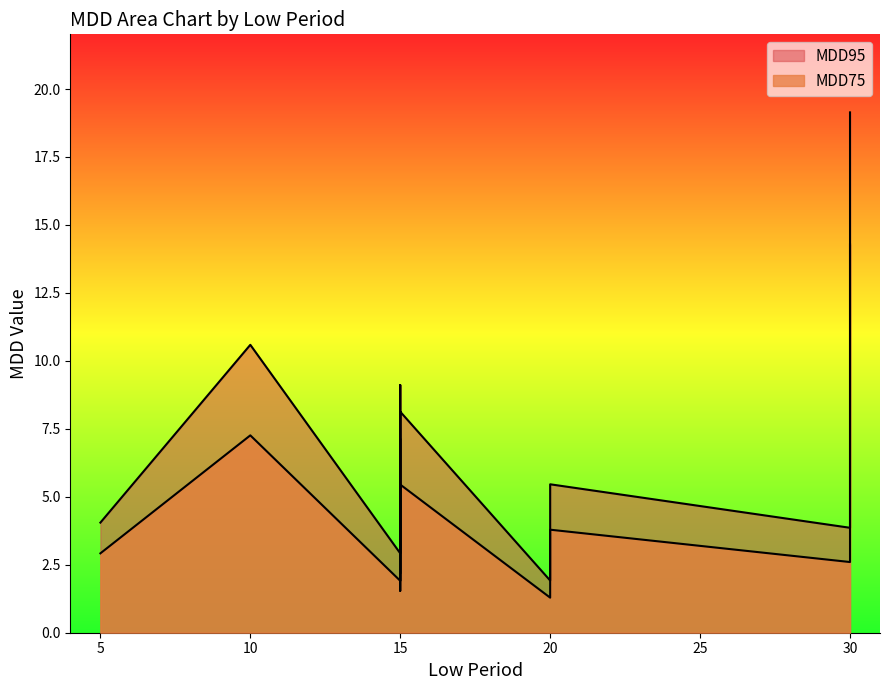

What is the label of the 11th point from the left?

15